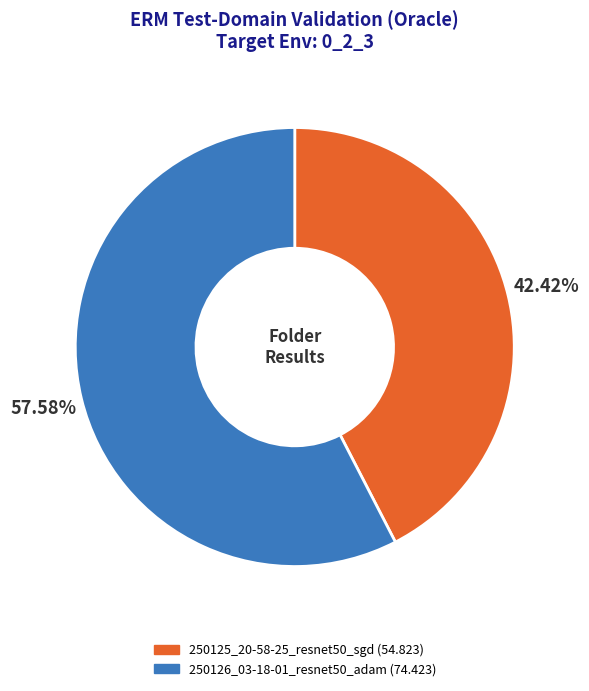

What percentage is NOT represented by 250125_20-58-25_resnet50_sgd?

57.6%